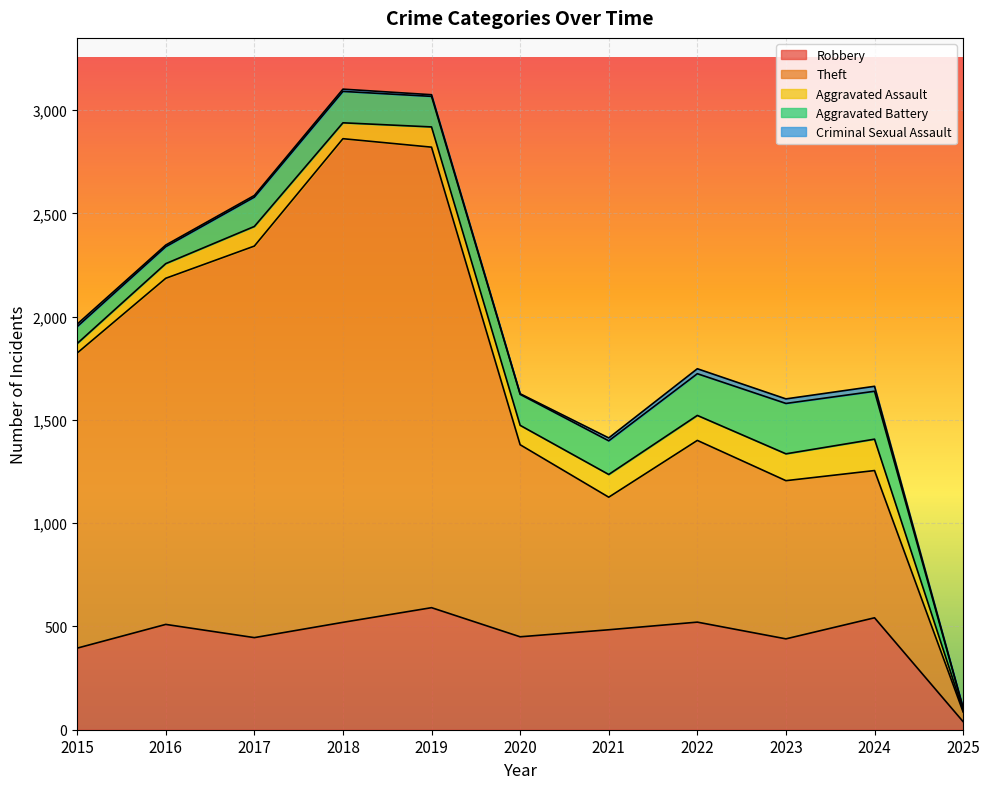

Rank the categories by Robbery value from highest to lowest.

2019, 2024, 2022, 2018, 2016, 2021, 2020, 2017, 2023, 2015, 2025